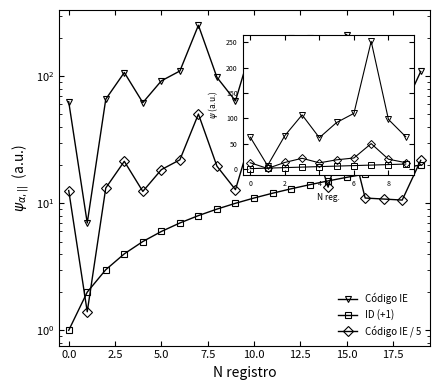

What is the value of the Código IE point at the 8th from the left?

252.0